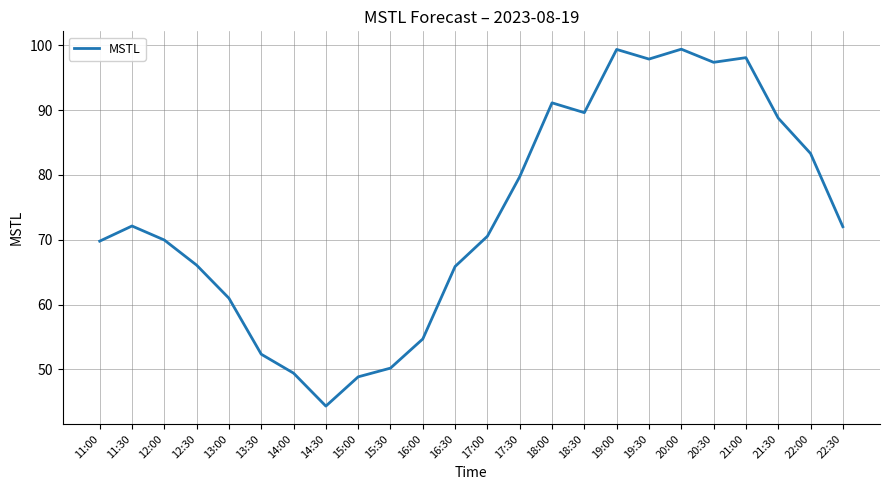

Approximately how many times larger is the value at 17:00 compared to 17:30?

0.9